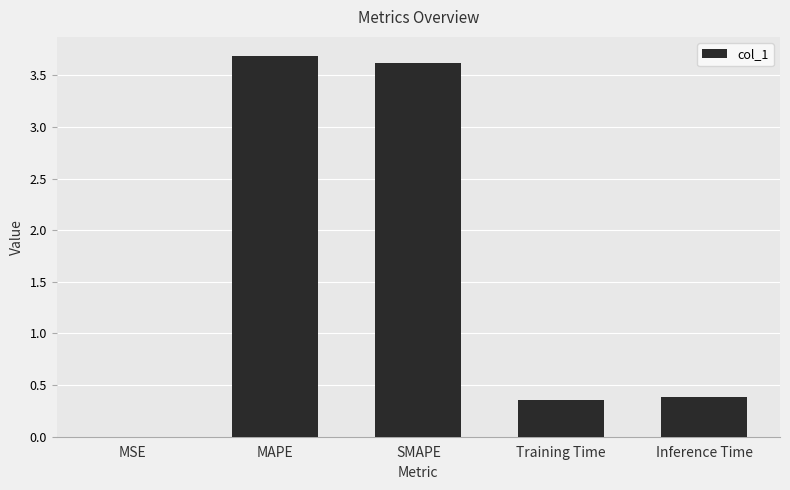

How many data points does each series have?

5